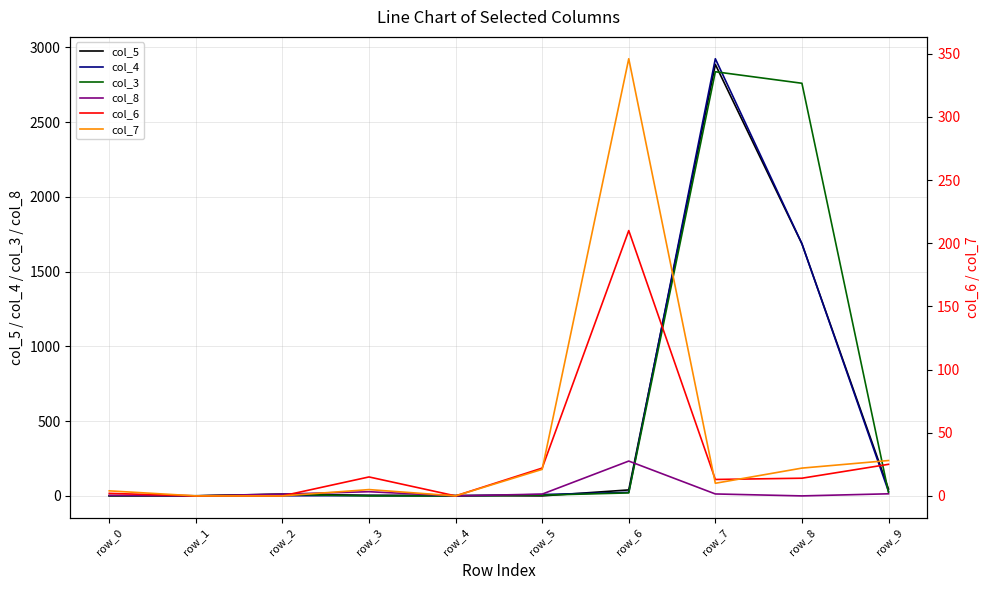

Count the number of data series in this chart.

6